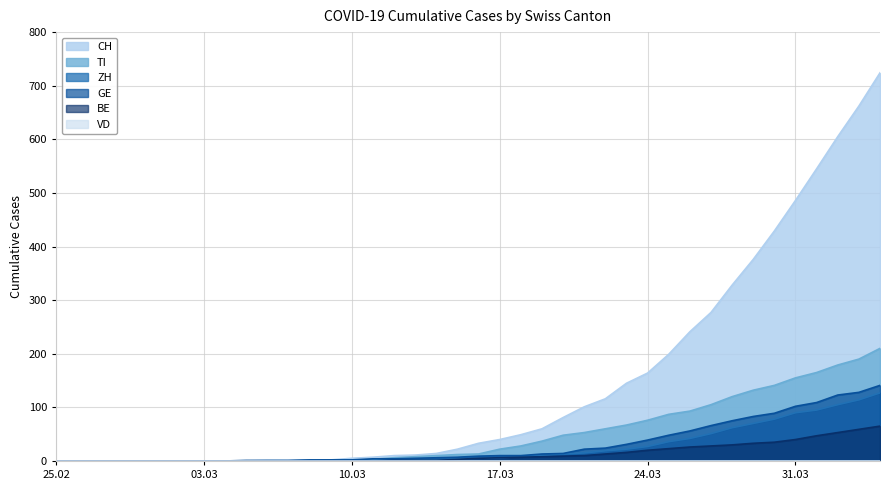

True or false: BE and CH intersect in this chart.

False